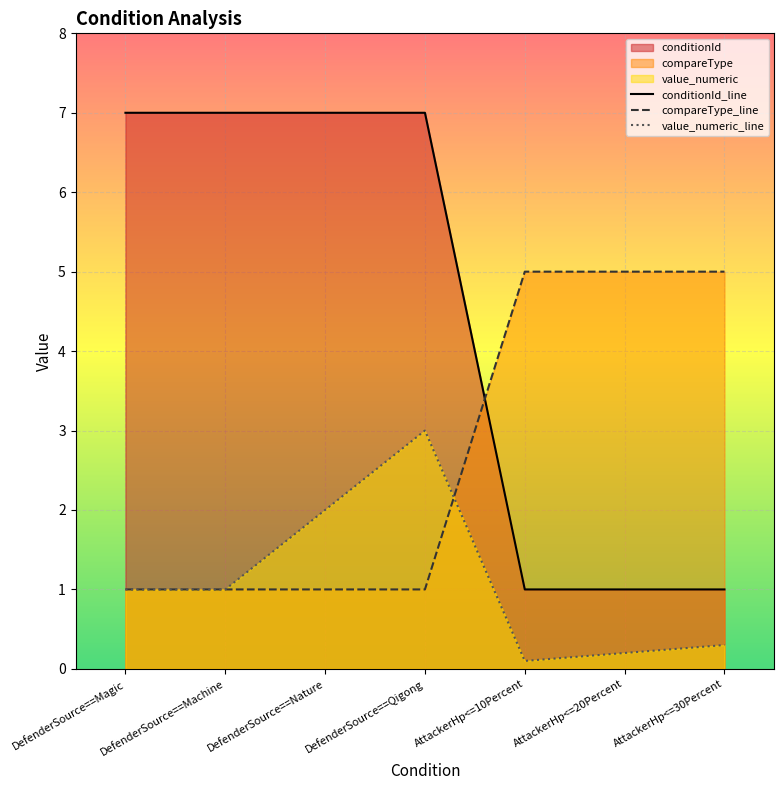

What is the average value of the value_numeric series?

1.1